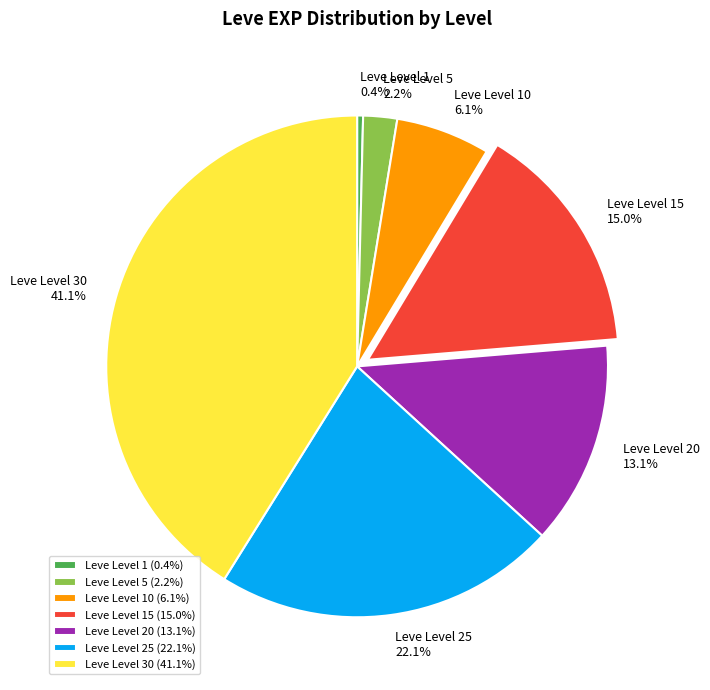

Rank the categories by value from highest to lowest.

Leve Level 30 (41.1%), Leve Level 25 (22.1%), Leve Level 15 (15.0%), Leve Level 20 (13.1%), Leve Level 10 (6.1%), Leve Level 5 (2.2%), Leve Level 1 (0.4%)